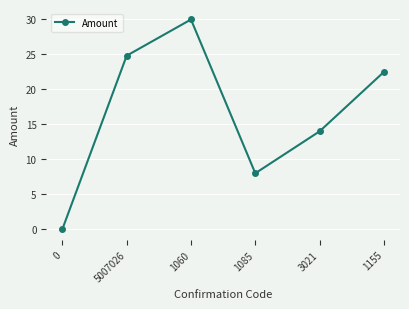

True or false: the data shows 13.5 at 1155.

False